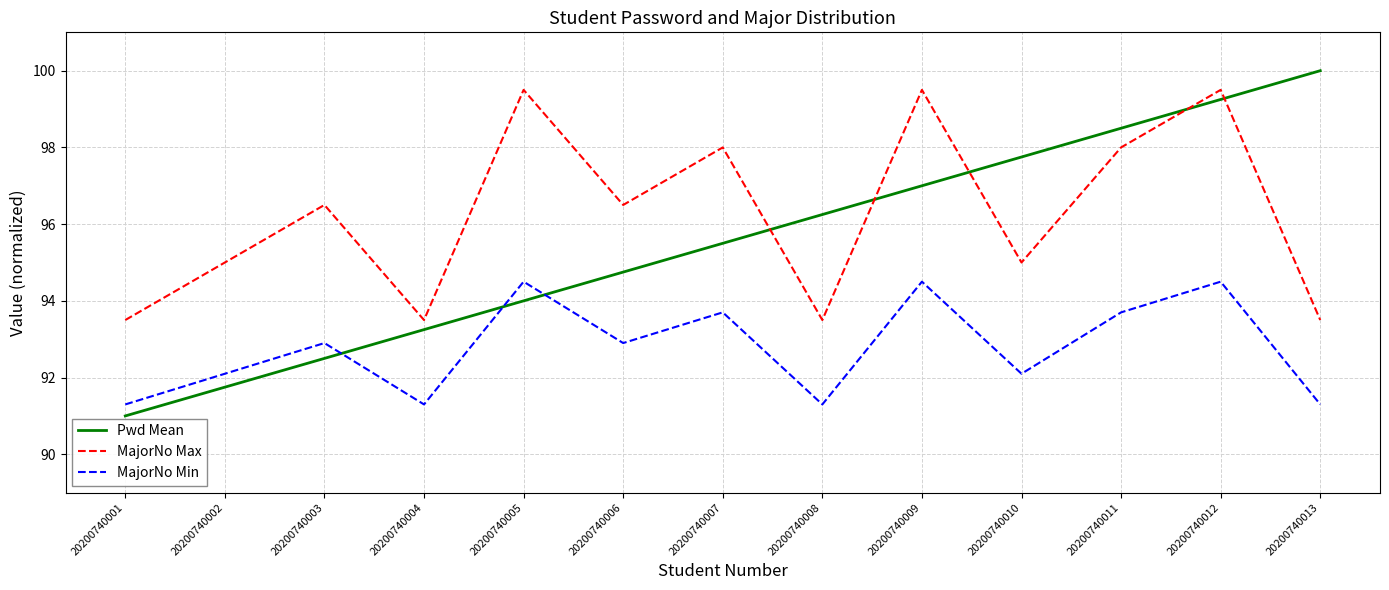

After their last crossing, which series has the higher values: Pwd Mean or MajorNo Min?

Pwd Mean